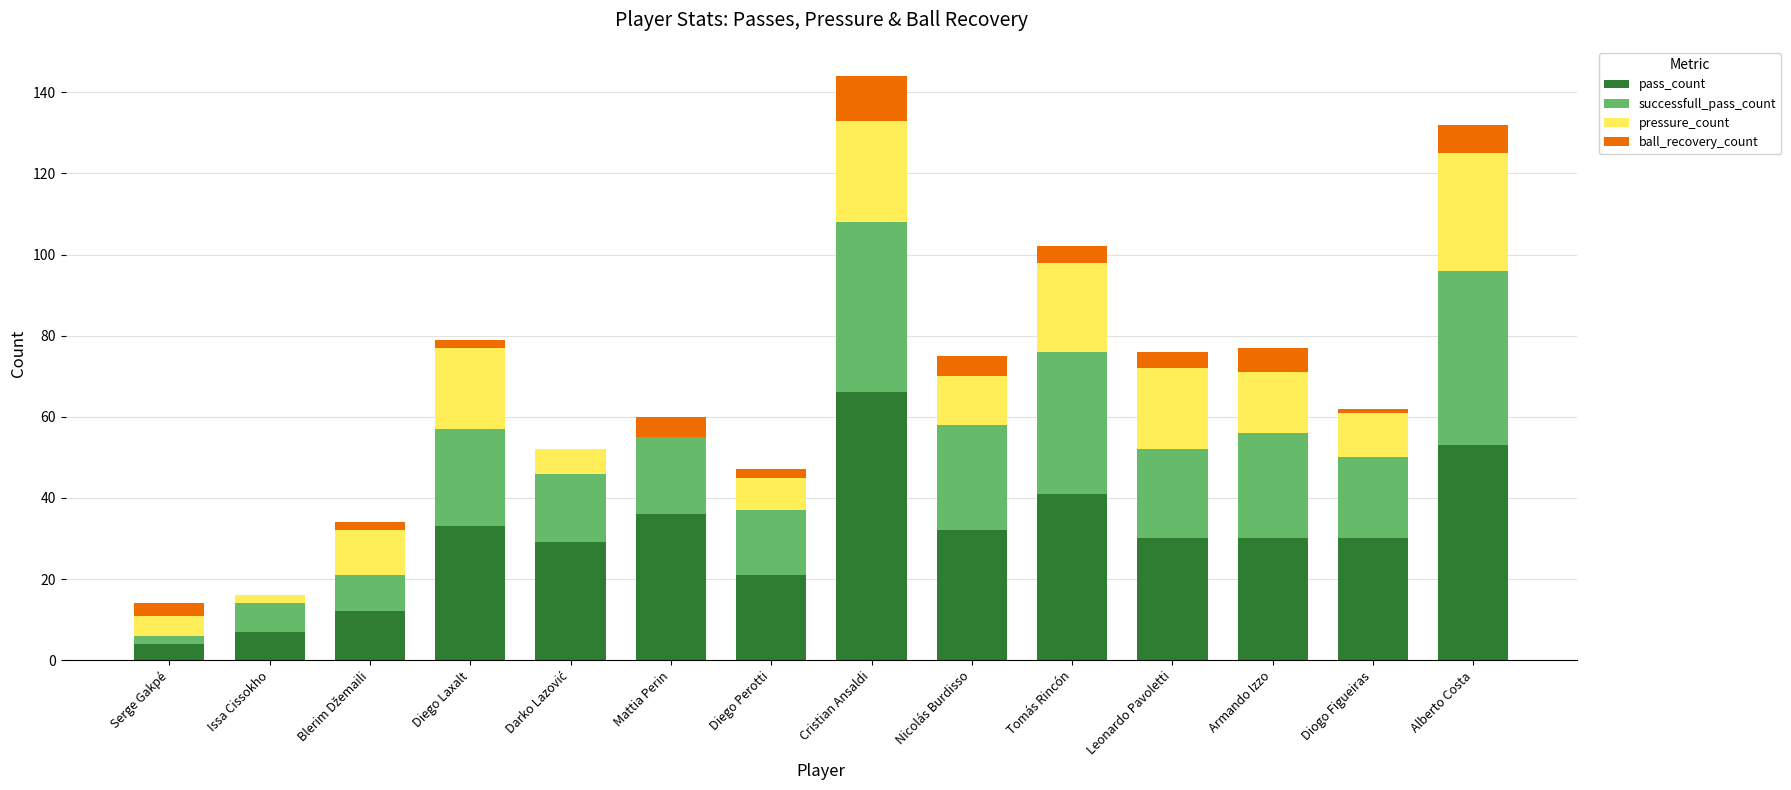

What is the maximum value for pass_count?

66